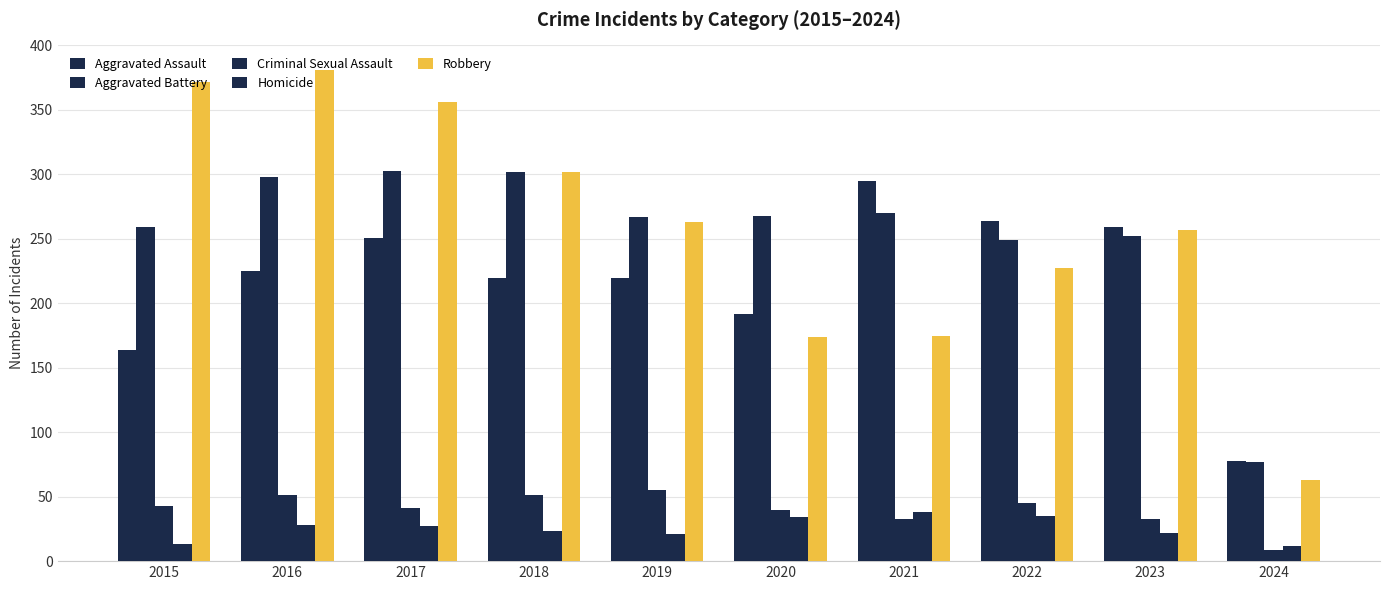

The Aggravated Assault series shows 448 at 2023. True or false?

False